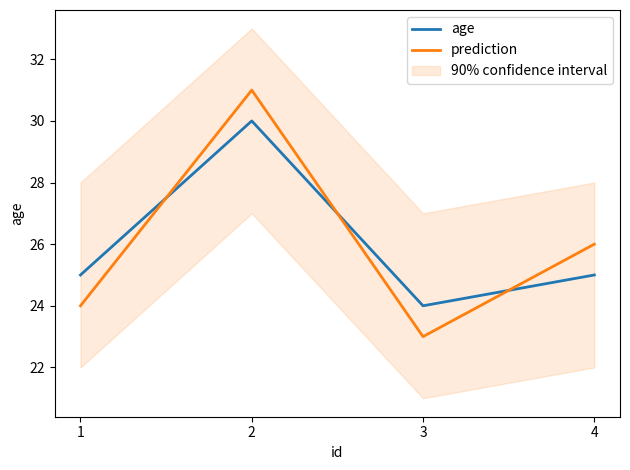

At which category does the chart reach its minimum across all series?

3